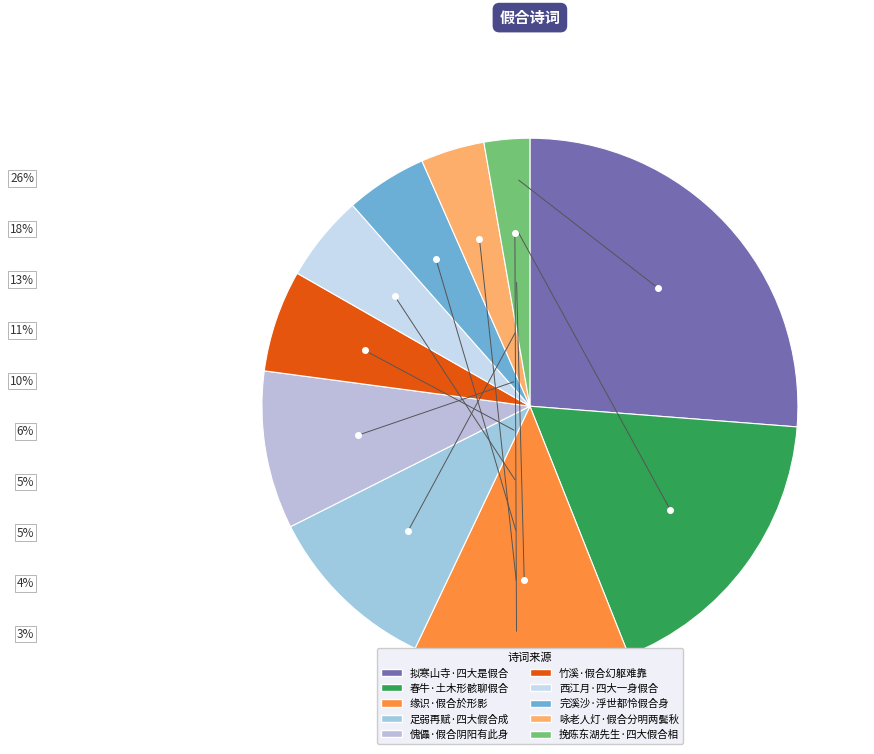

How many segments does this pie chart have?

10